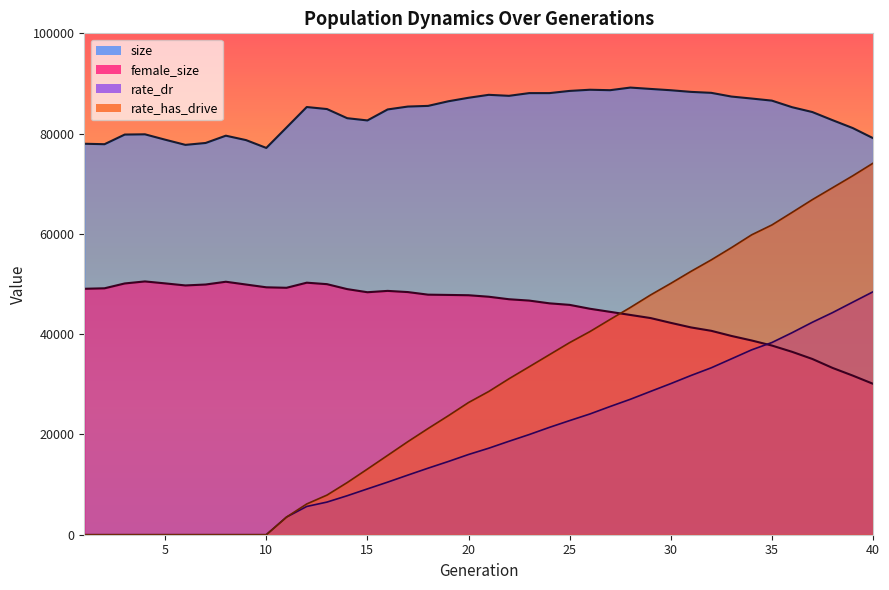

The value of size at 24 is 88078.0. True or false?

True